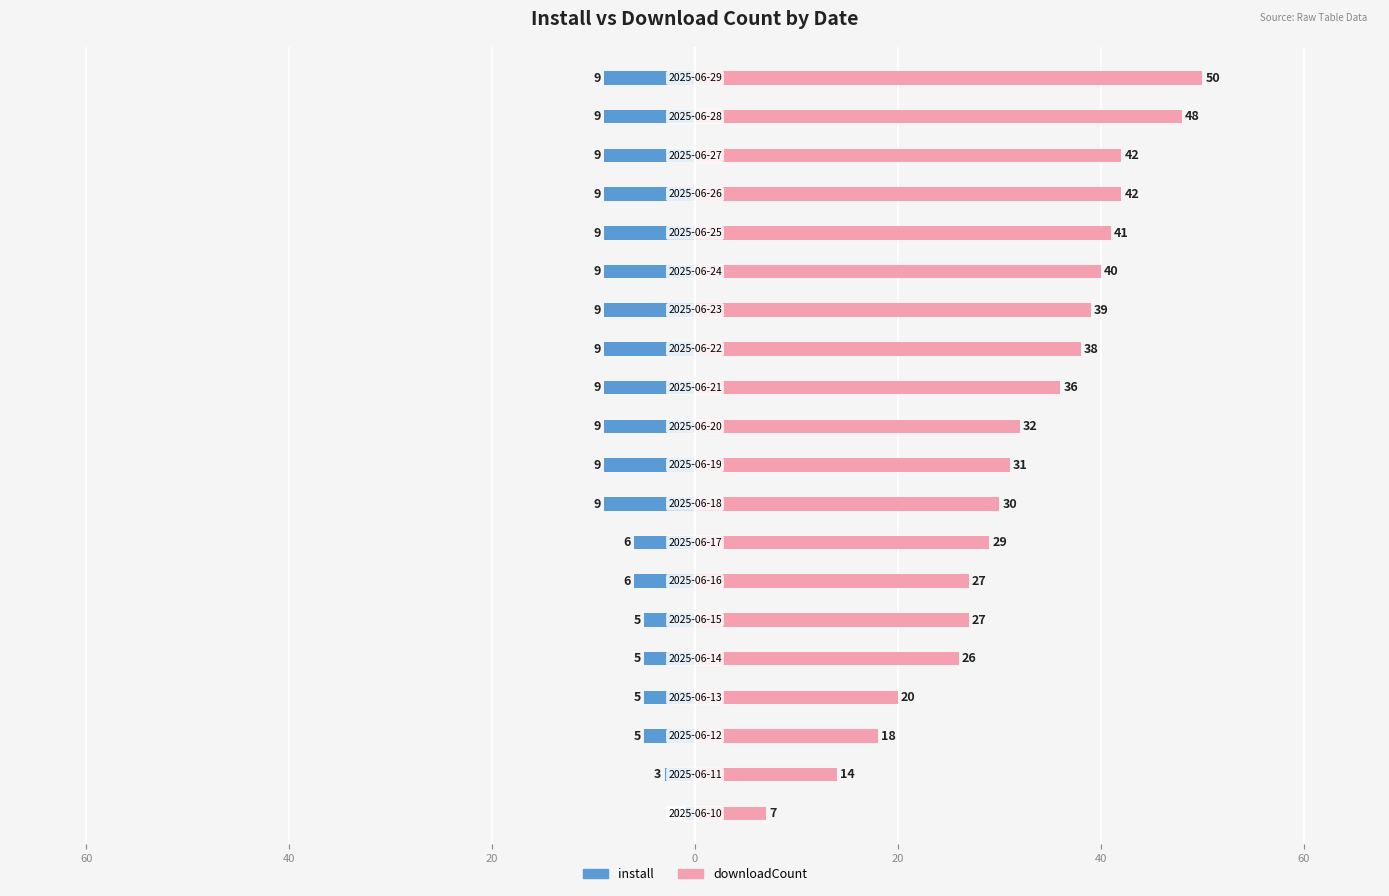

At 80, list the series in order from largest to smallest.

downloadCount, install